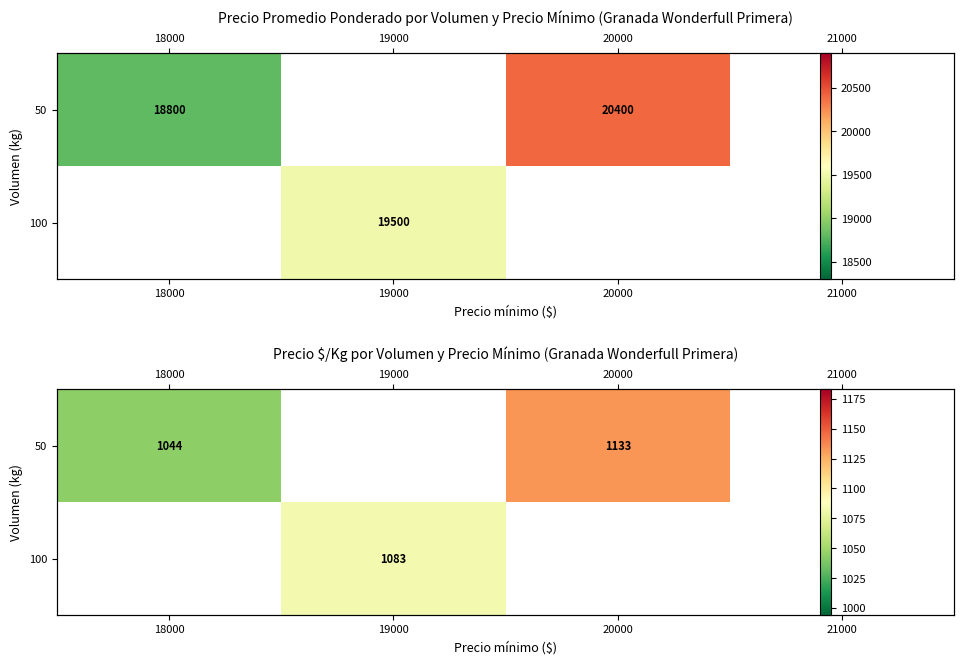

True or false: 50 has a value of 1446.5 at 18000.

False